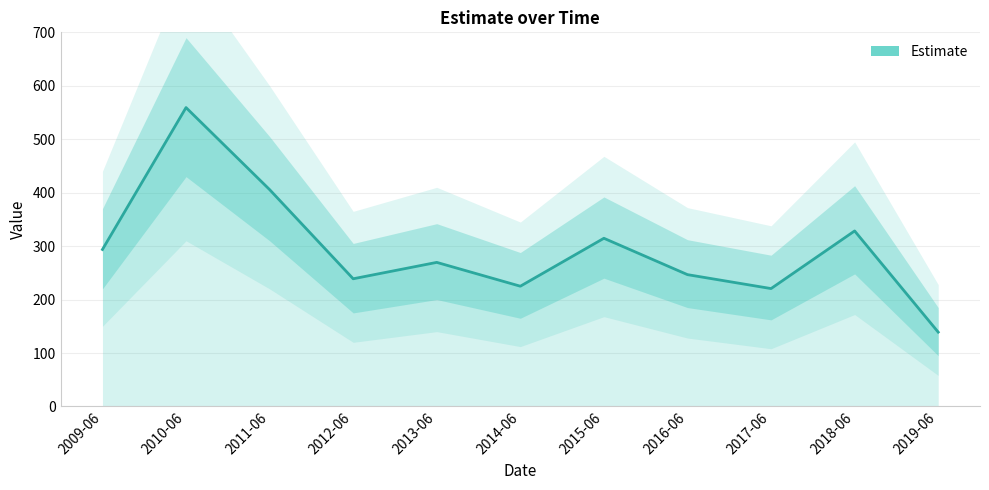

True or false: there are more than 2 points higher than both neighbors.

True